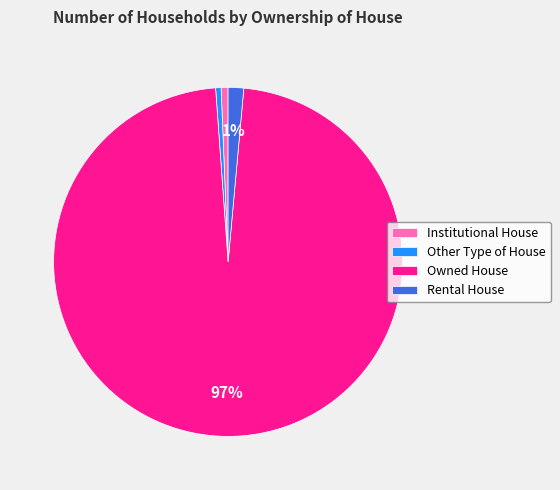

To the nearest percent, what is the difference between the Owned House and Rental House slice percentages?

96%